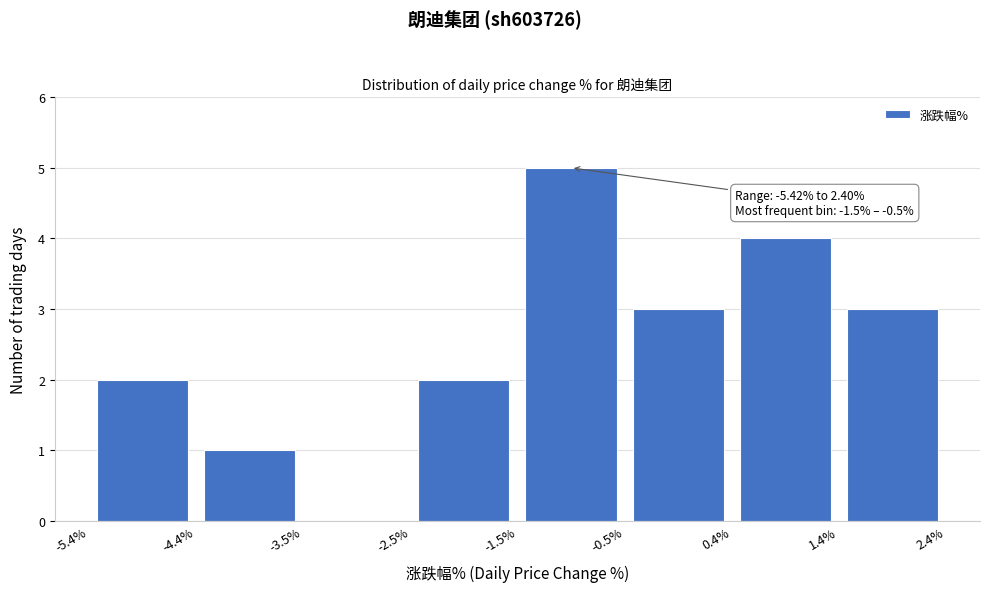

Over which range of the x-axis is the bar tallest?

-1.5% to -0.5%